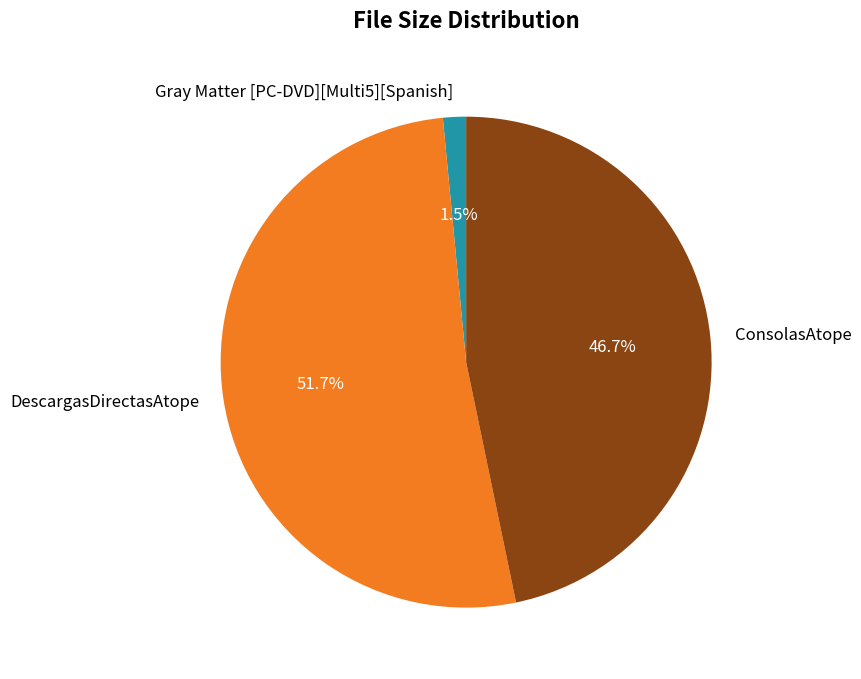

To the nearest percent, what is the average slice percentage?

33%